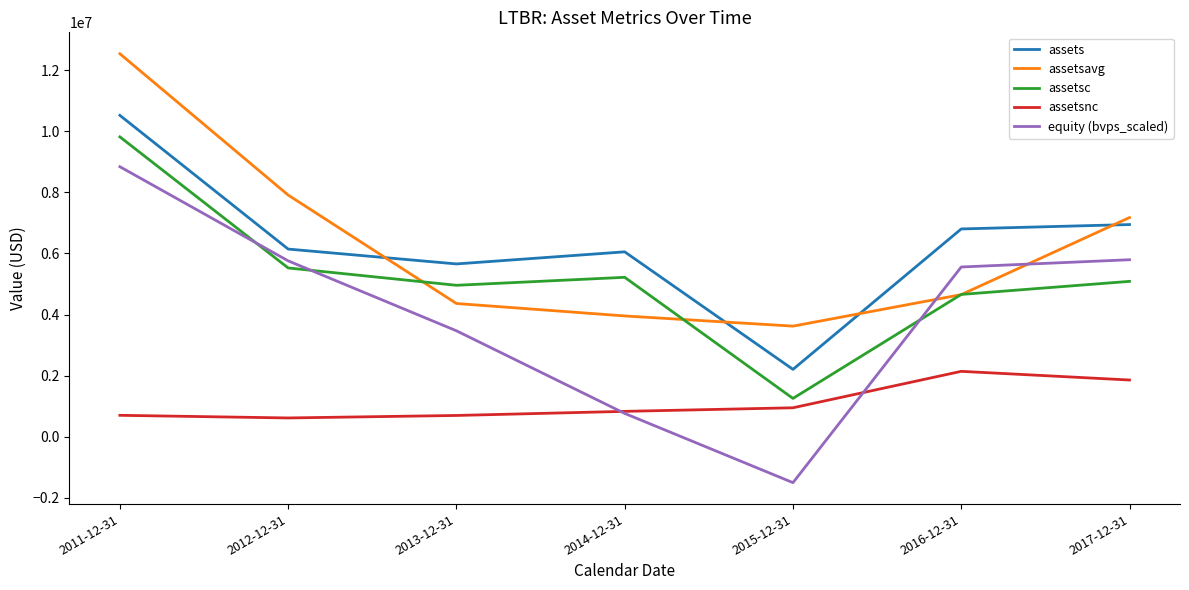

What is the total value across all series at 2014-12-31?

16828186